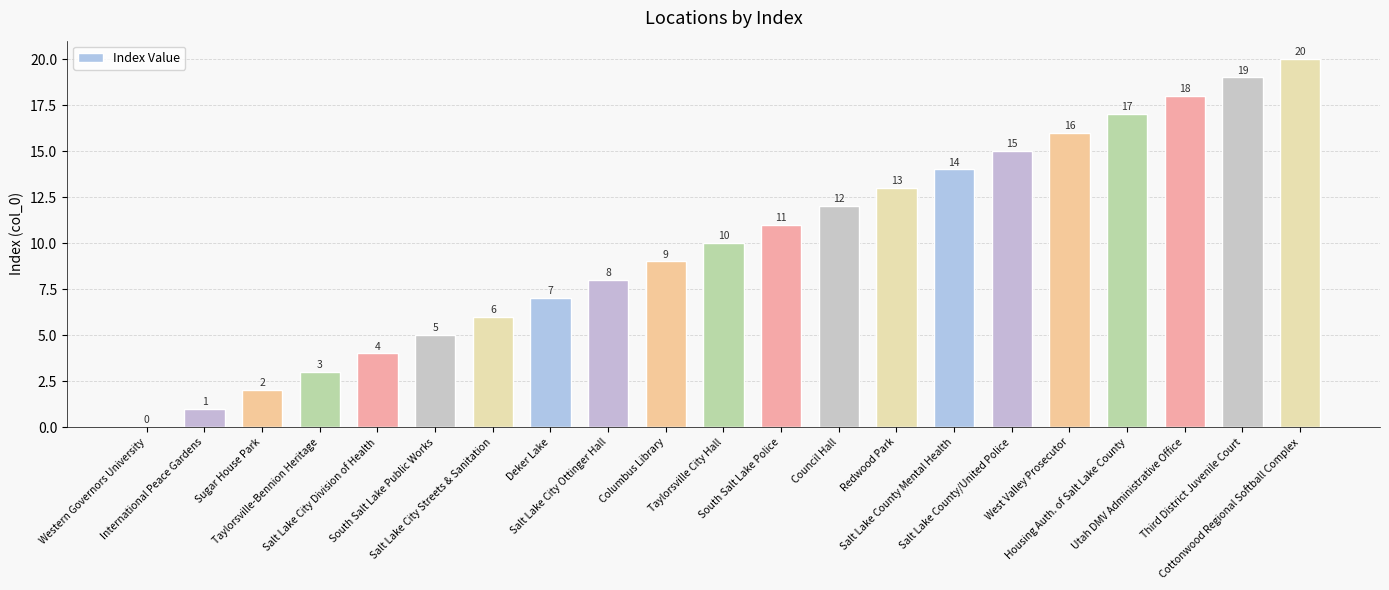

What is the greatest value displayed?

20